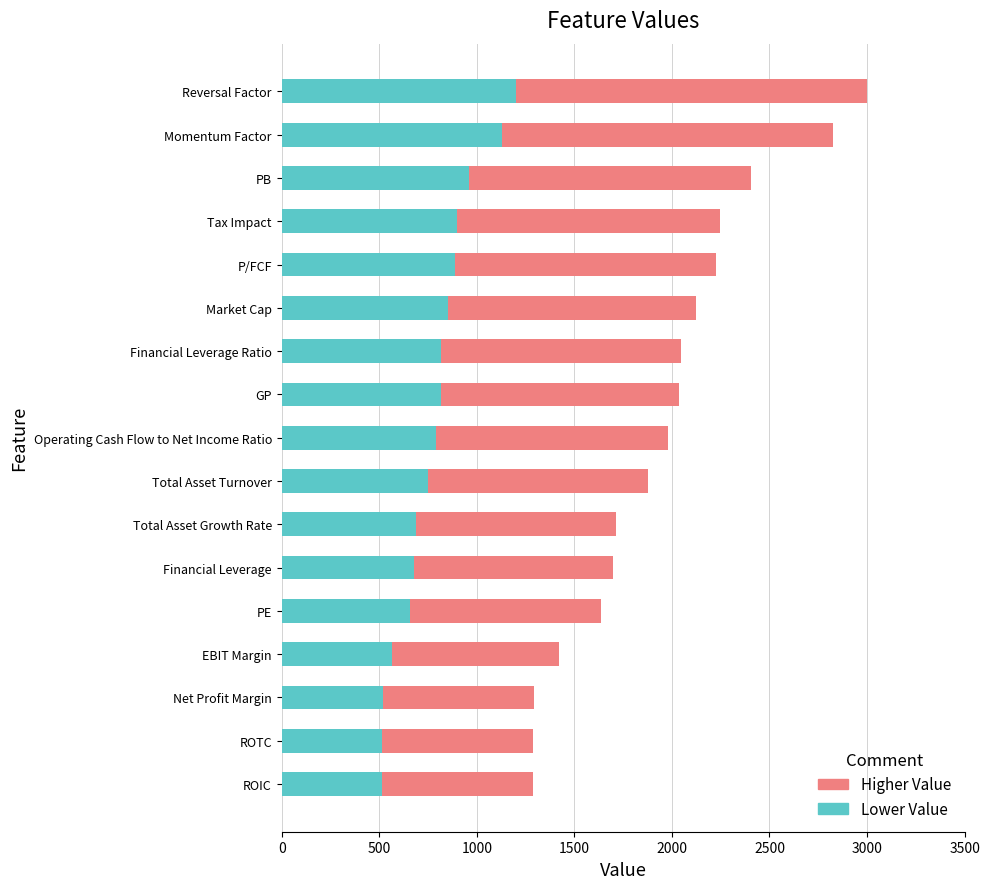

What is the total value across all series at Reversal Factor?

3001.0